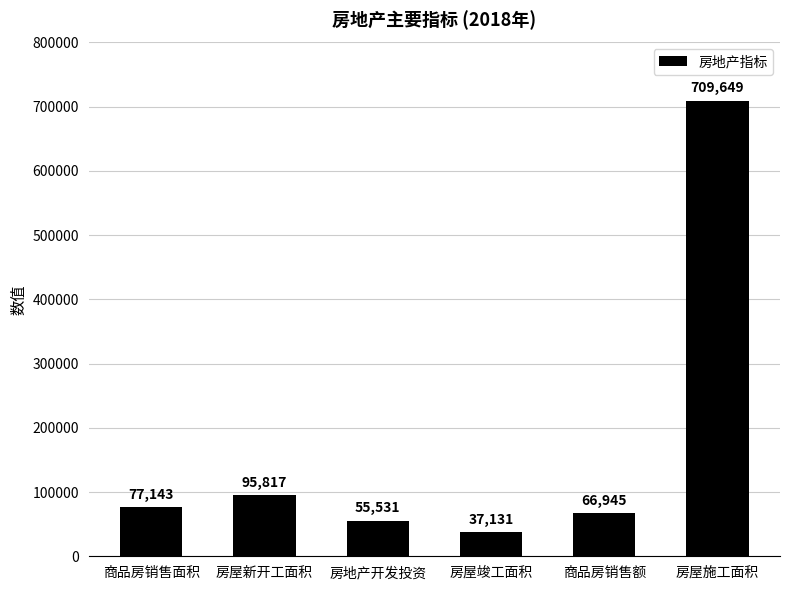

What value does the data have at 商品房销售额, to the nearest 50?

66950